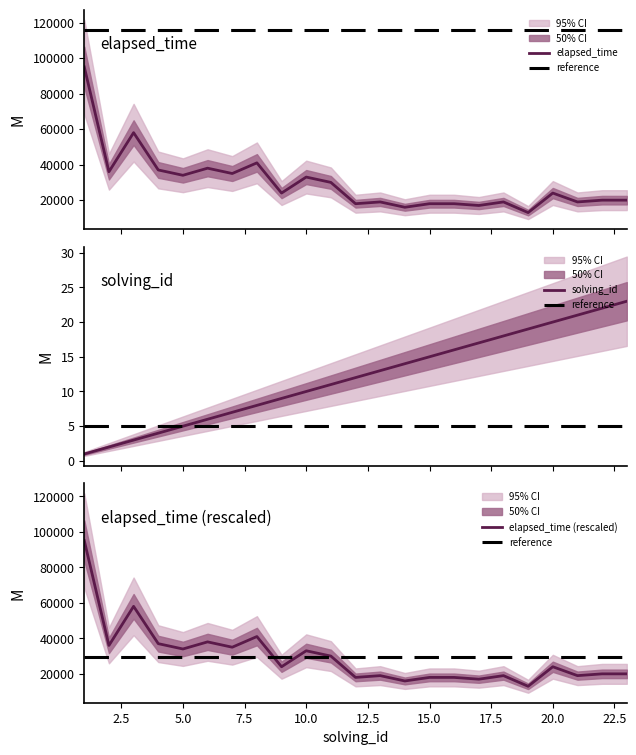

What is the total value across all series at 15?

18015